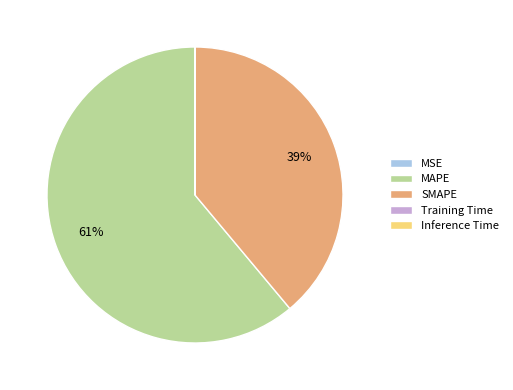

True or false: MAPE accounts for 55% of the total.

False